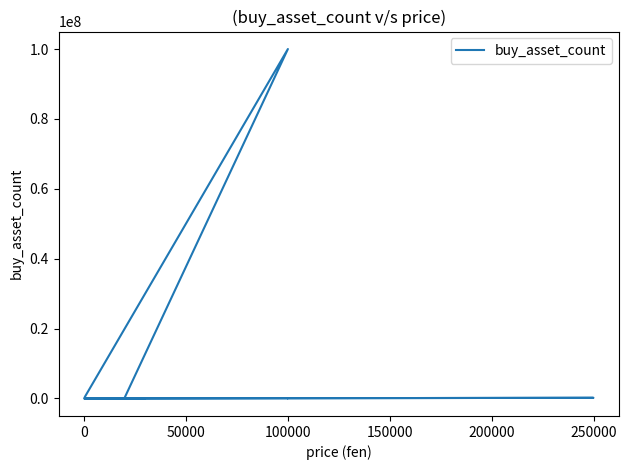

How many lines are shown in the chart?

1